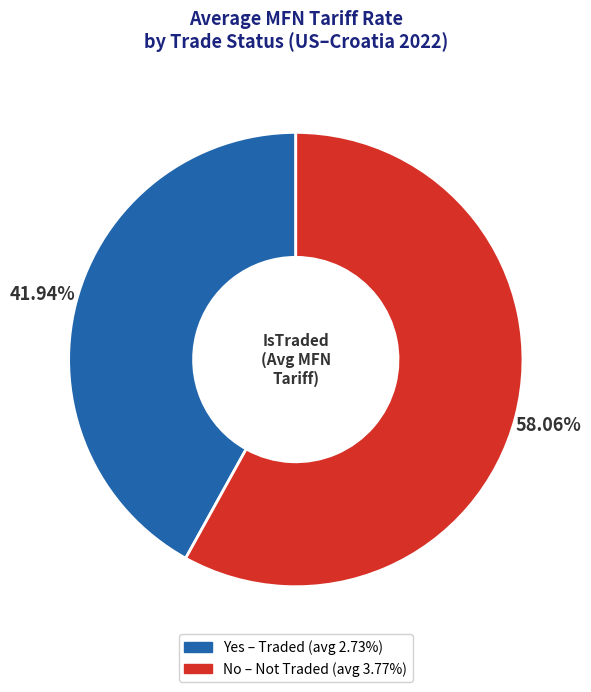

Is No the majority of the pie?

Yes